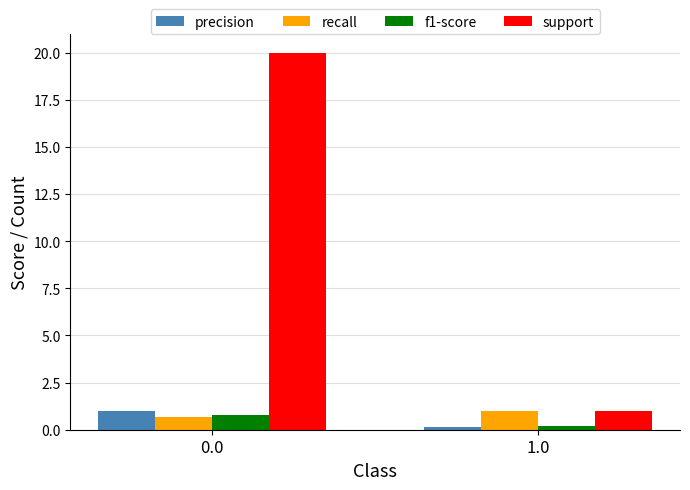

What is the smallest value displayed?

0.1